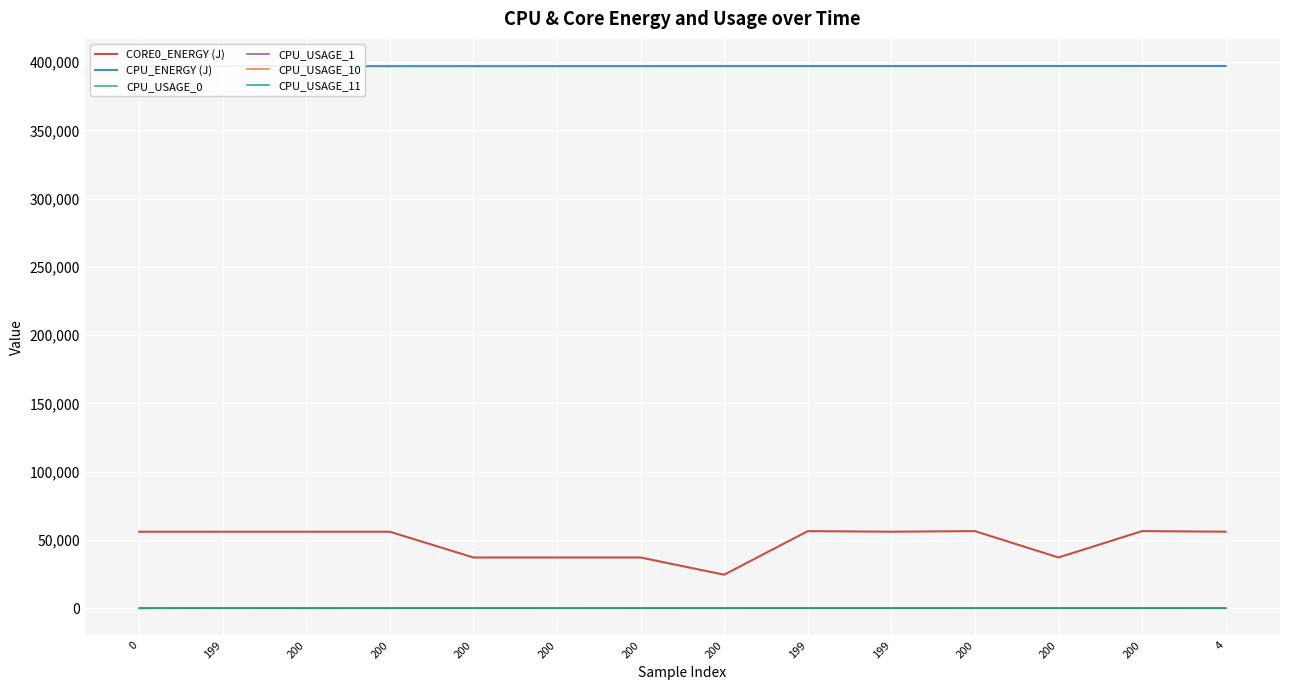

What is the difference between the CPU_ENERGY (J) values at 199 and 200?

46.6